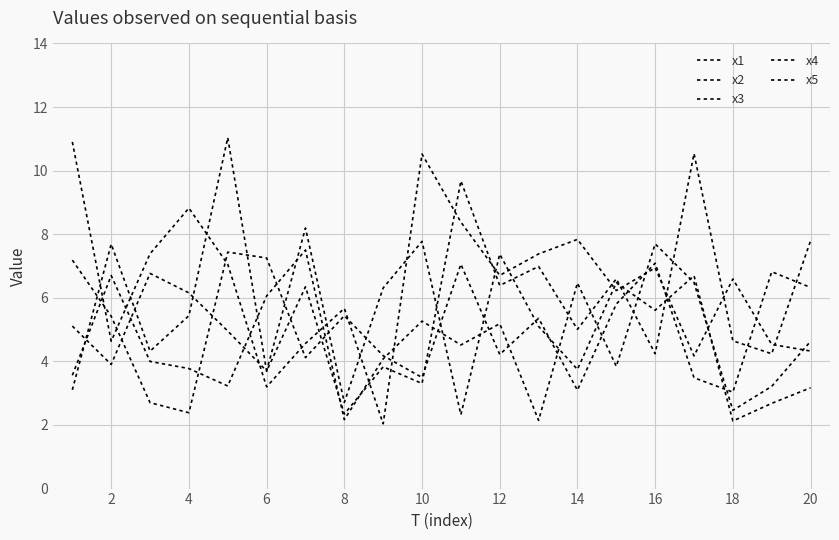

What is the minimum value shown in the chart?

2.0